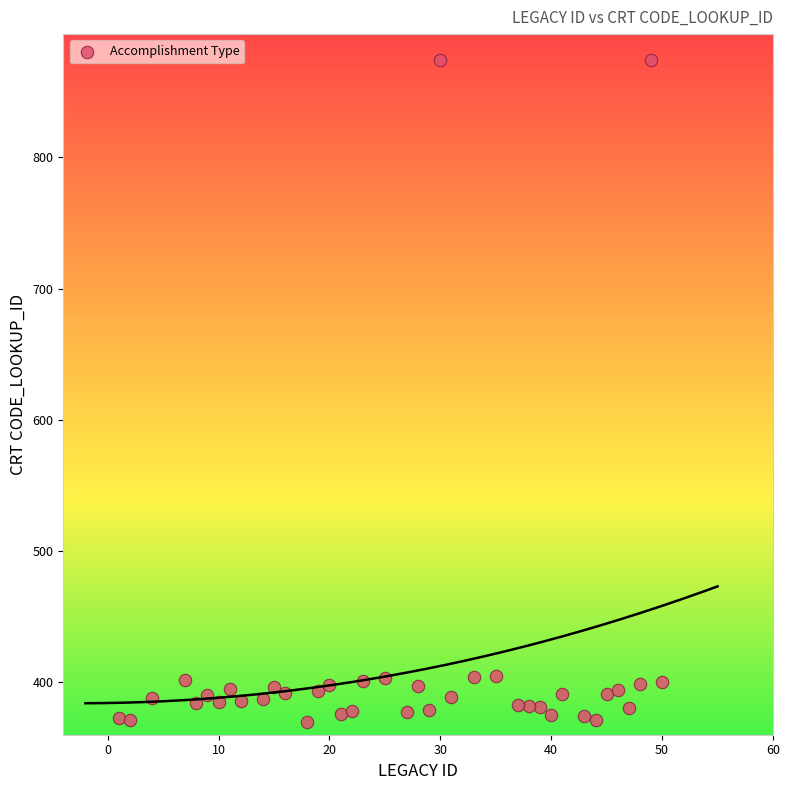

What is the range of Y values (max minus min)?

504